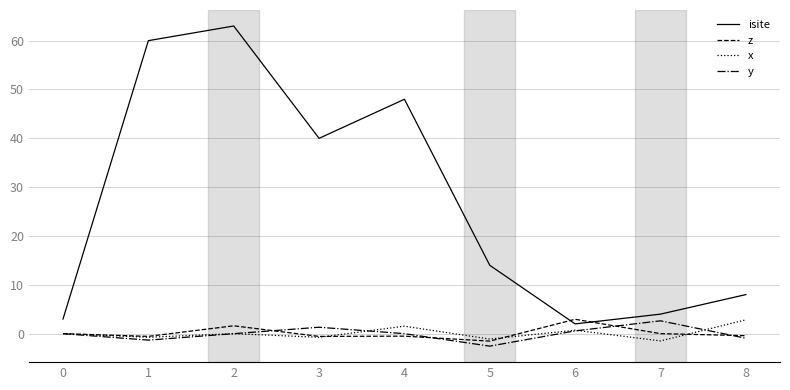

Which category has the highest value in the x series?

8